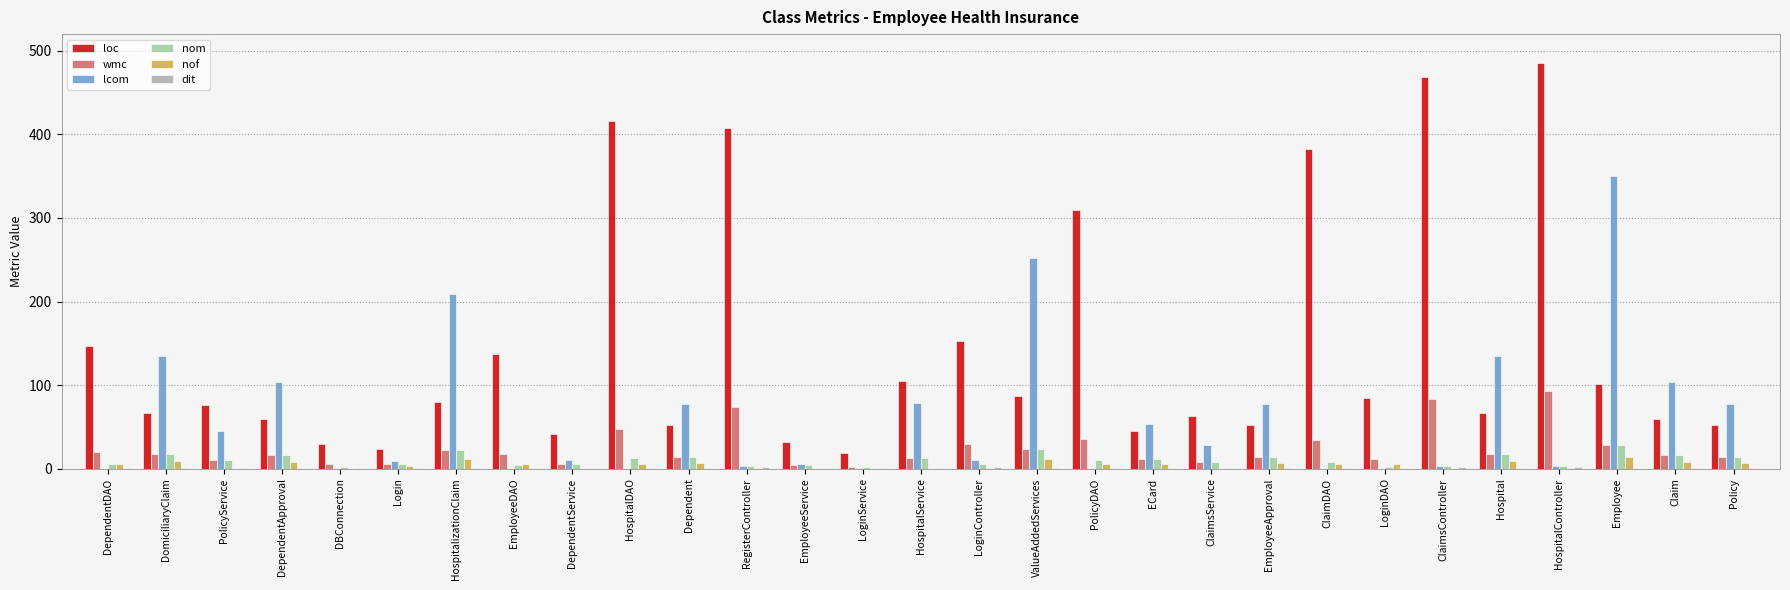

Which series has the largest total across all categories?

loc